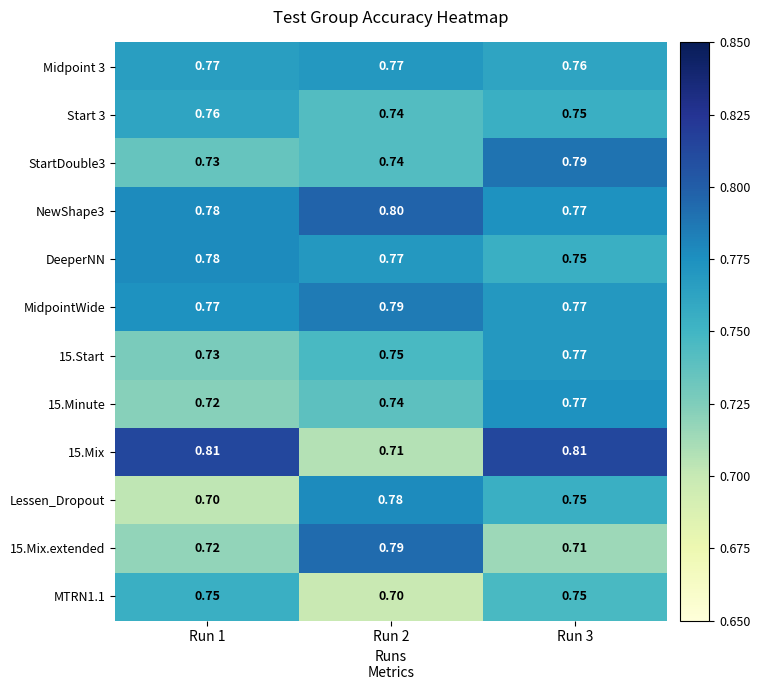

How many distinct data groups are displayed?

12